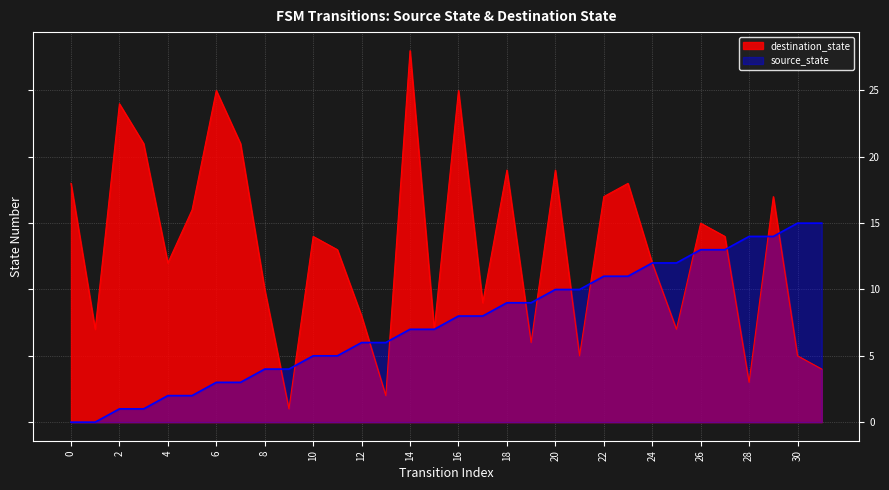

Is the value of destination_state at 1 greater than the value of source_state at 26?

No